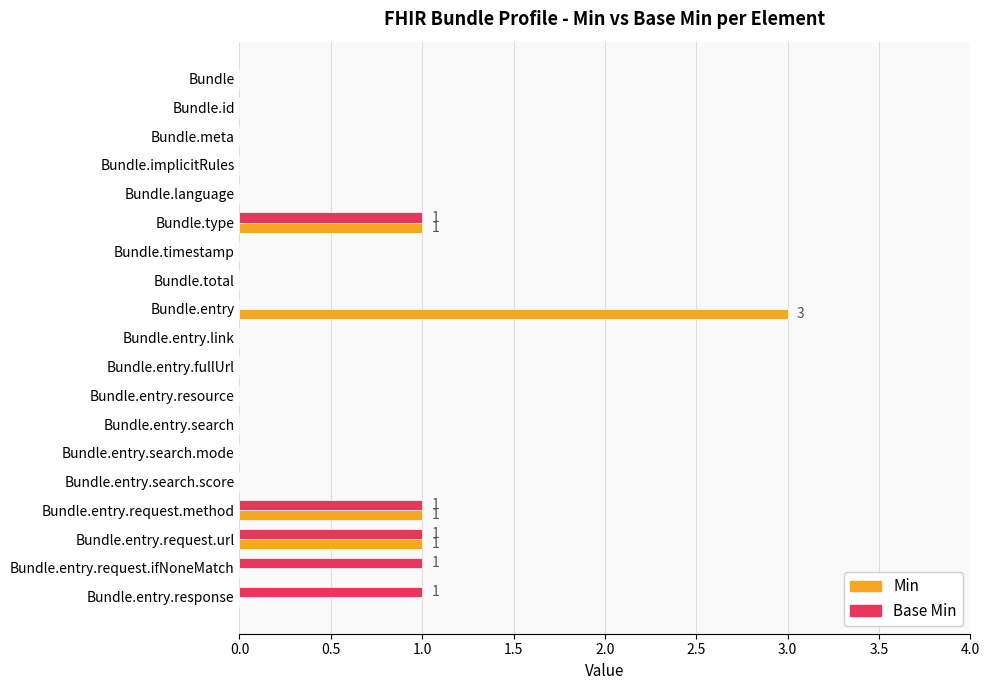

At which category is the sum across all series the highest?

Bundle.entry